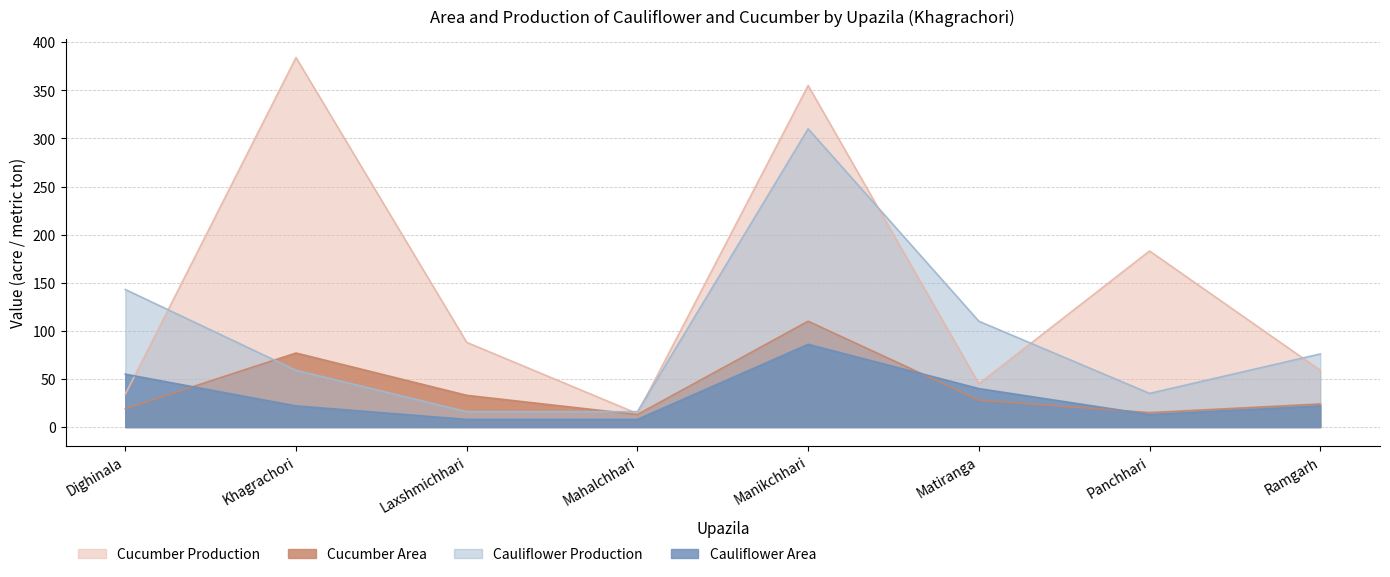

How many lines are shown in the chart?

4